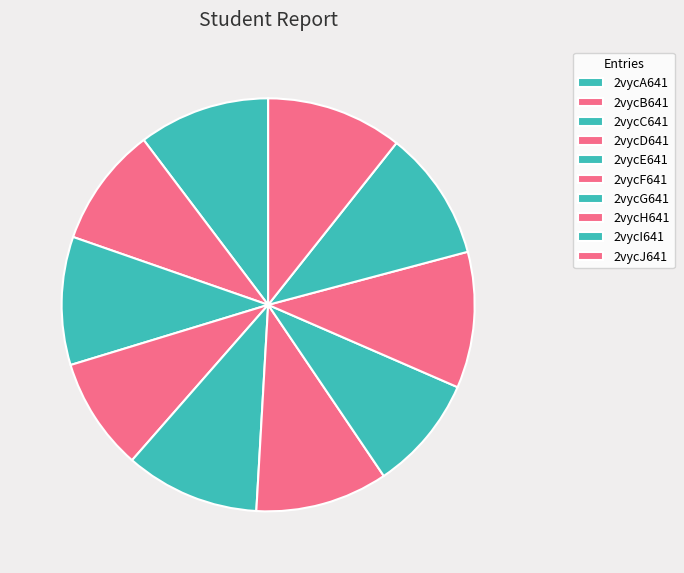

What is the ratio of the value at 2vycA641 to the value at 2vycB641?

1.1